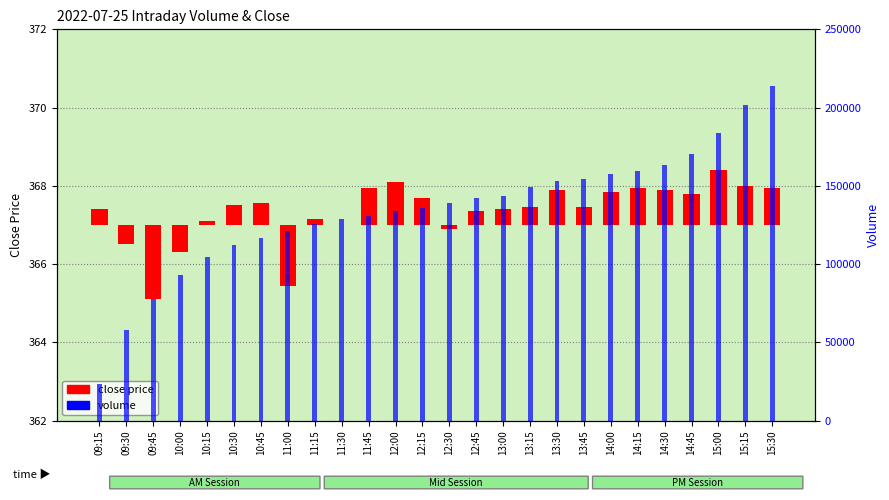

Between 13:45 and 11:45, which is larger?

11:45